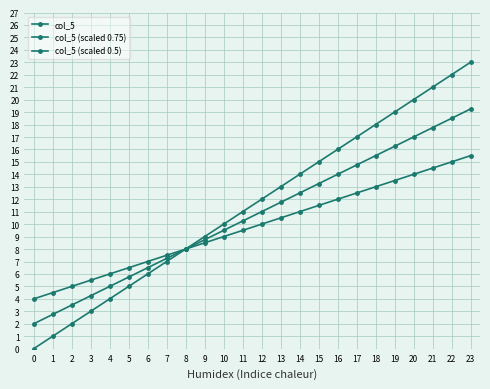

At 0, list the series in order from largest to smallest.

col_5 (scaled 0.5), col_5 (scaled 0.75), col_5